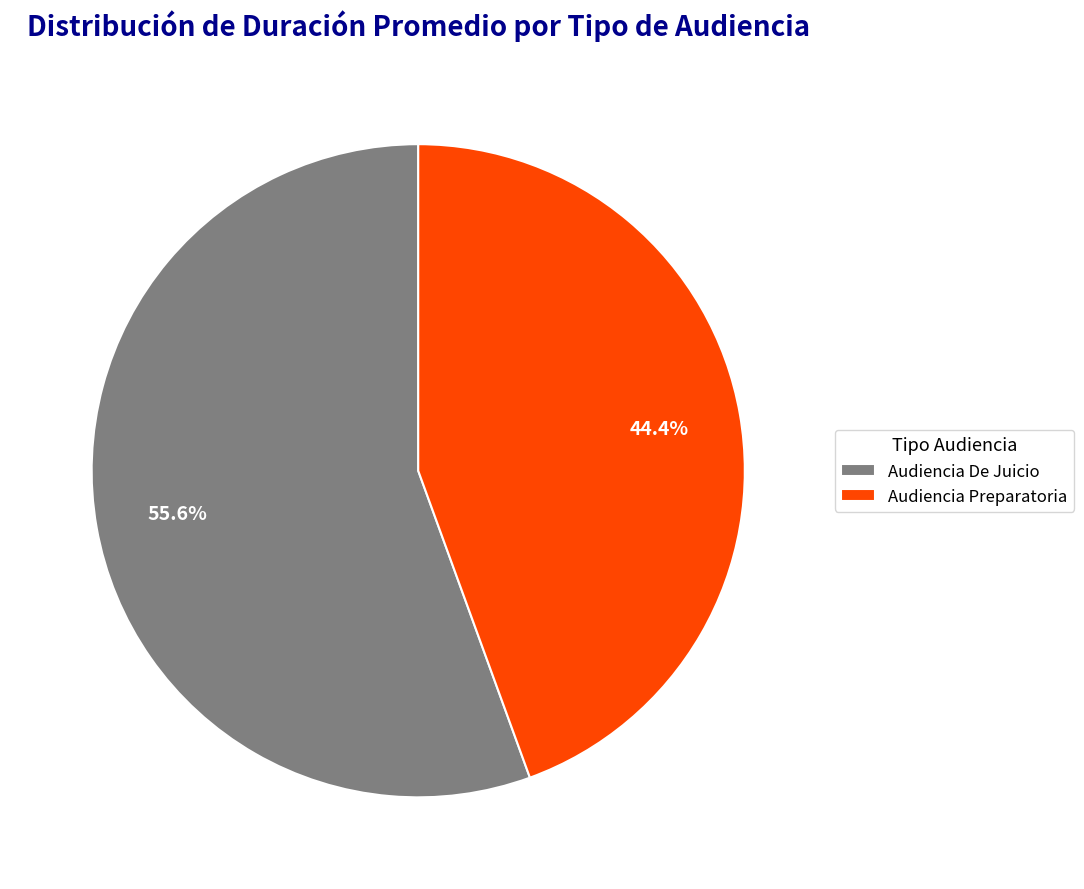

Count the number of slices in the pie.

2